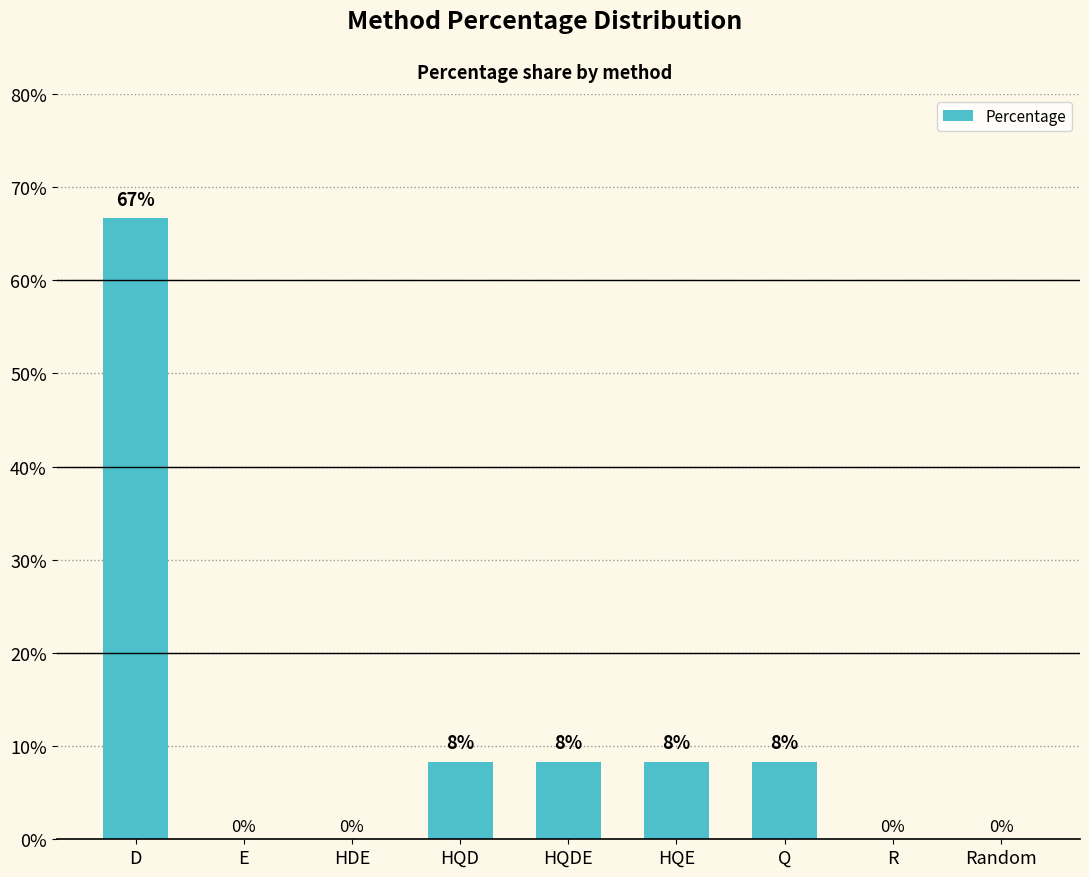

Is it true that the value at D is 24.8?

False